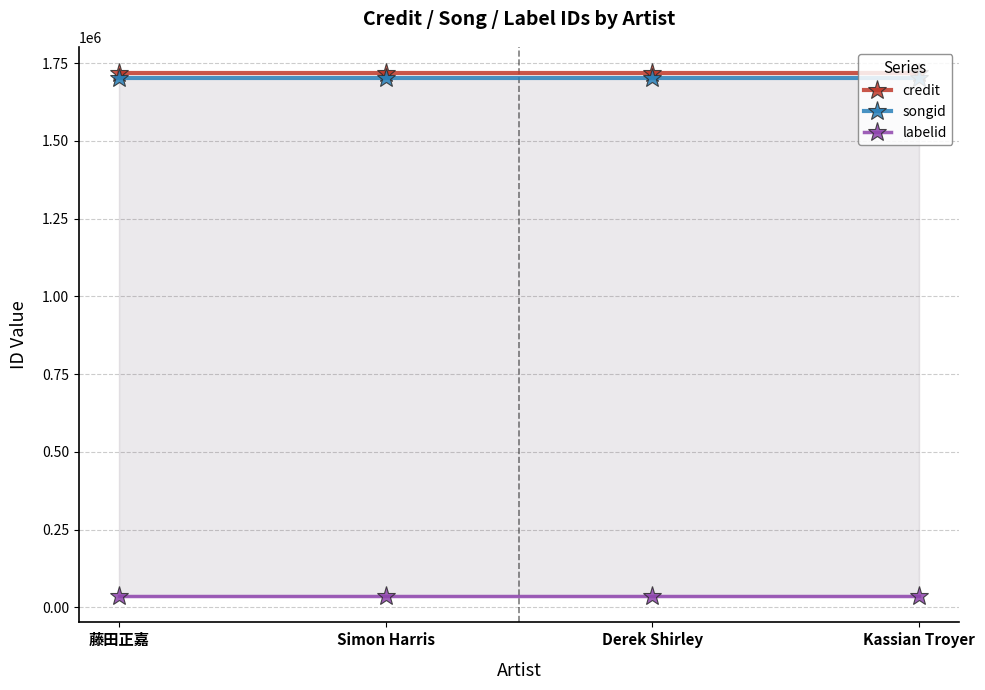

Which has a higher value, 藤田正嘉 or Kassian Troyer?

藤田正嘉